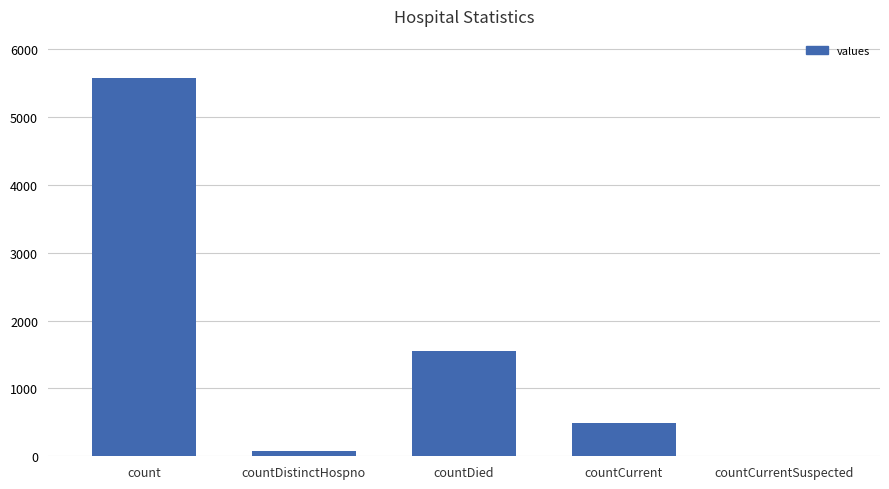

What value does the data have at countDistinctHospno, to the nearest 50?

100